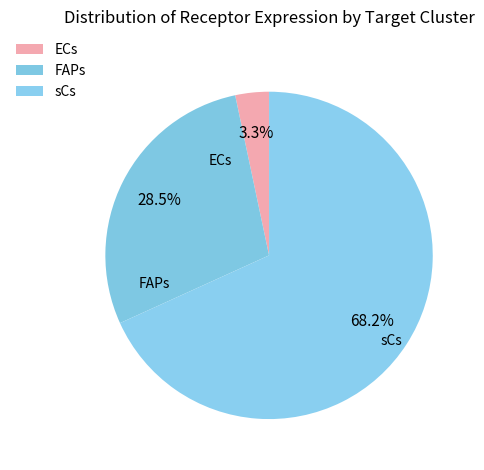

Is sCs the majority of the pie?

Yes